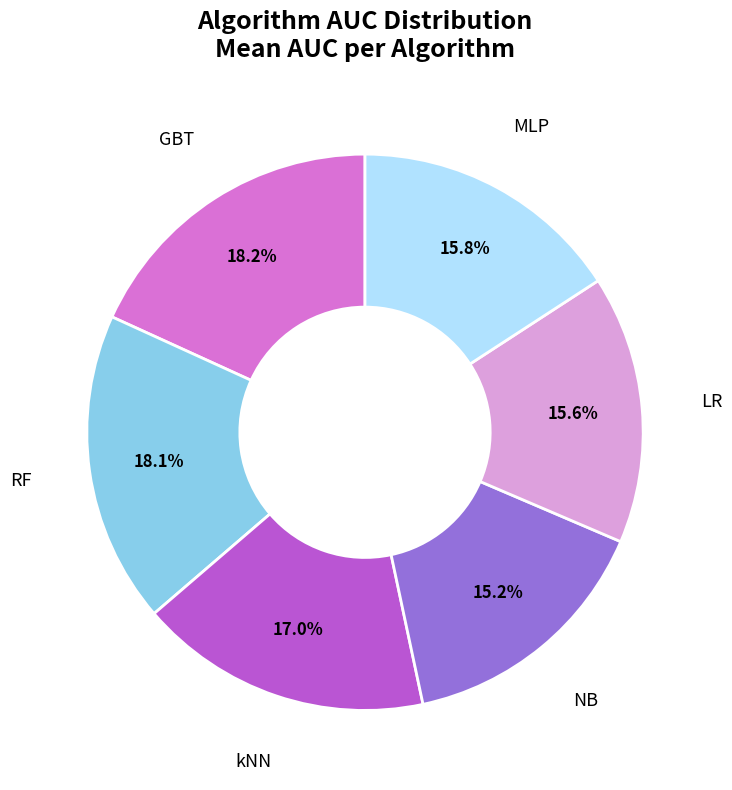

To the nearest percent, what is the combined percentage of LR and GBT?

34%